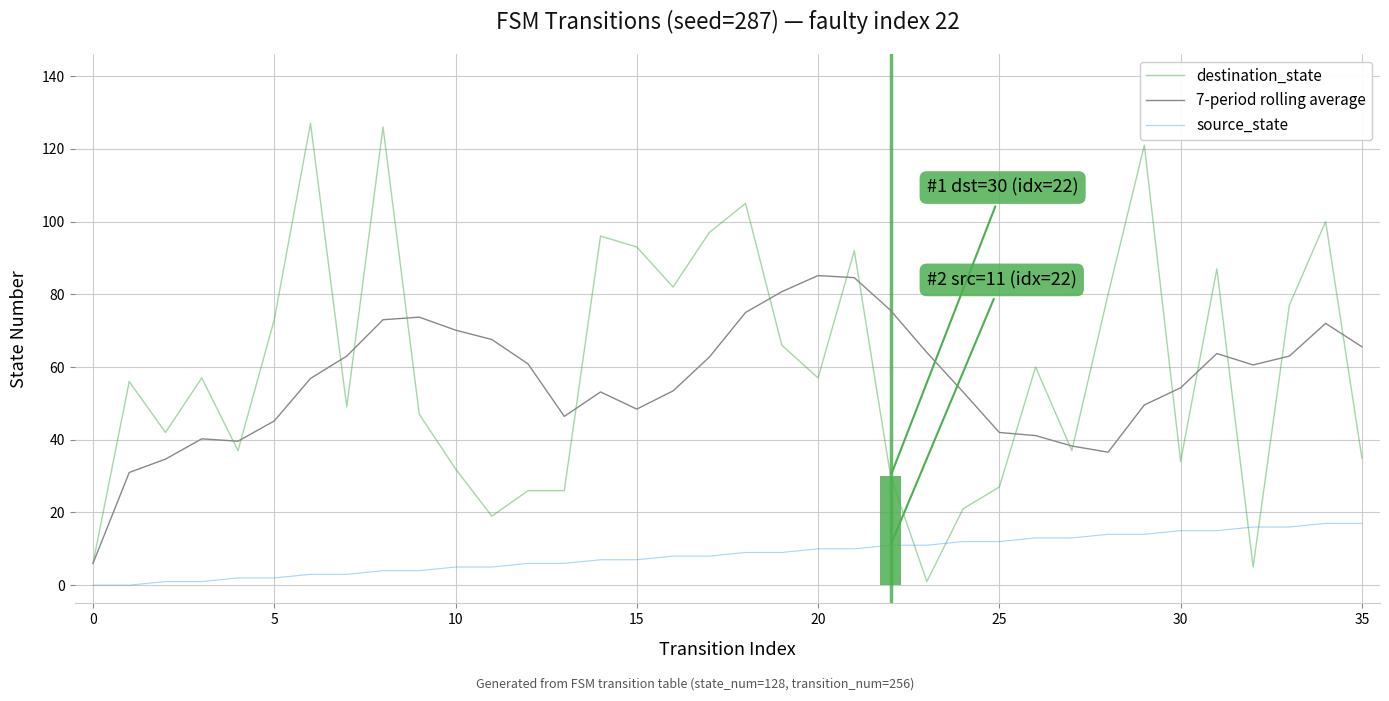

What is the value of the source_state bar at the 19th from the left?

9.0